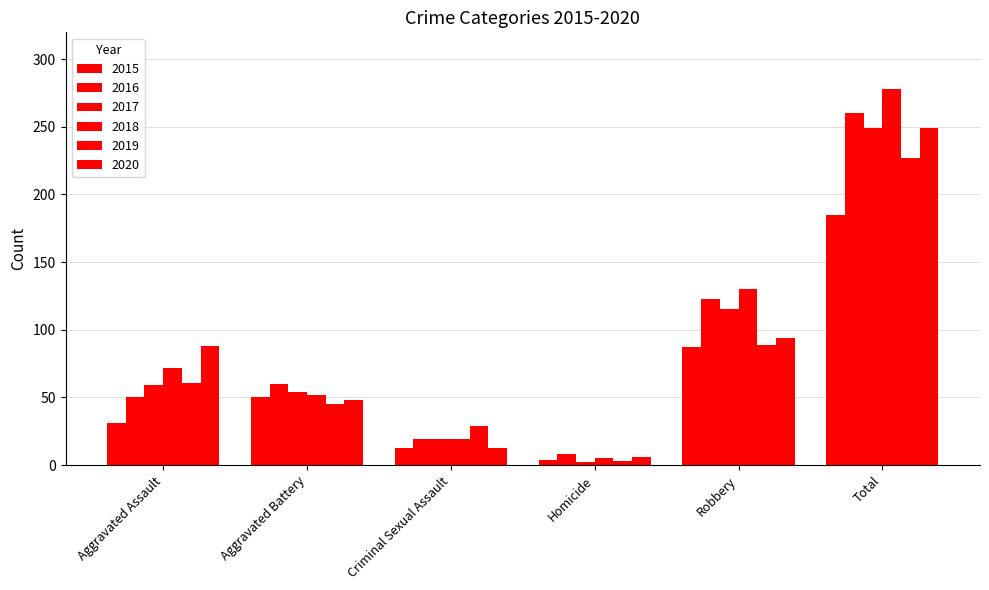

Are the bars horizontal?

No